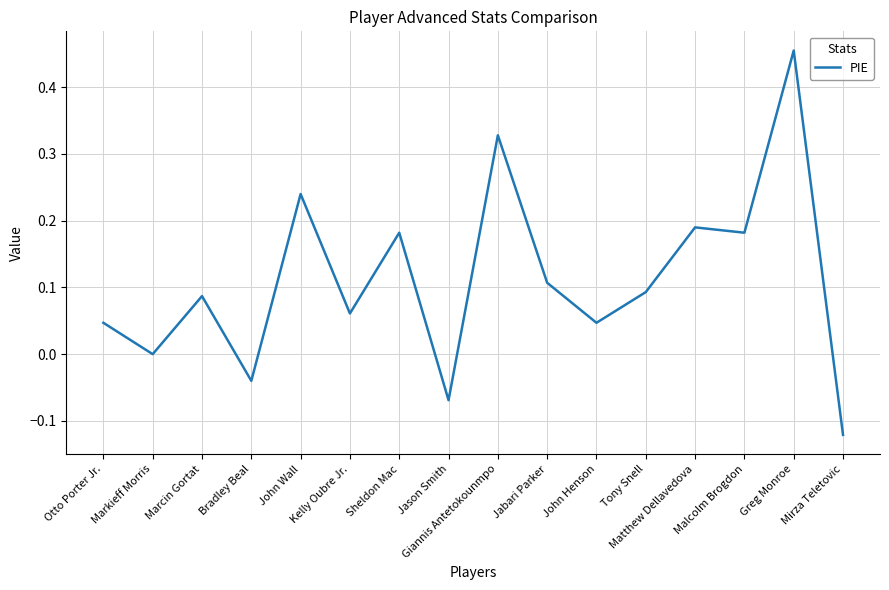

Does the chart display data point markers on the line(s)?

No